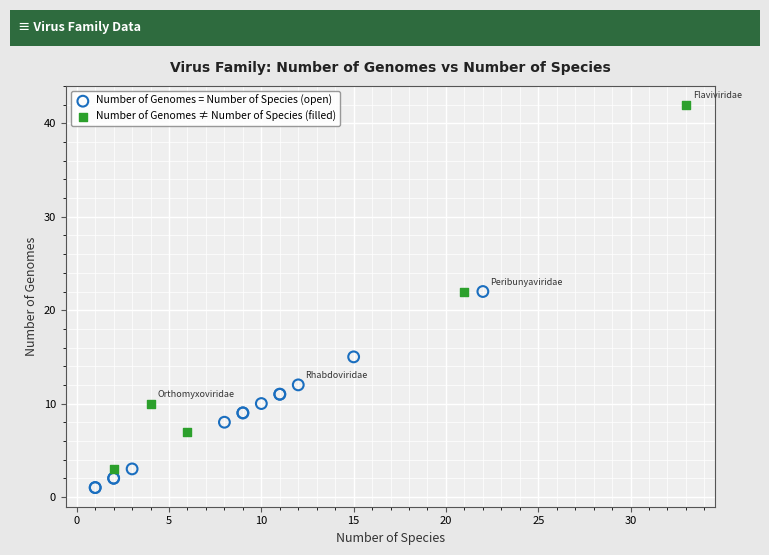

Which series reaches the minimum Y coordinate?

Number of Genomes = Number of Species (open)